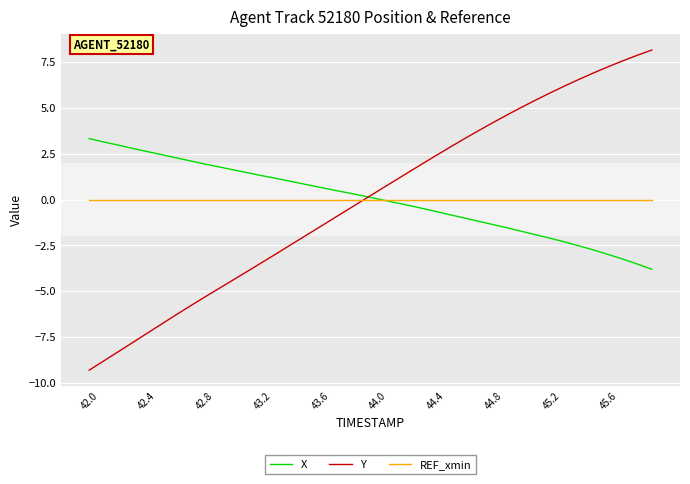

Rank the series by their maximum value, from lowest to highest.

REF_xmin, X, Y